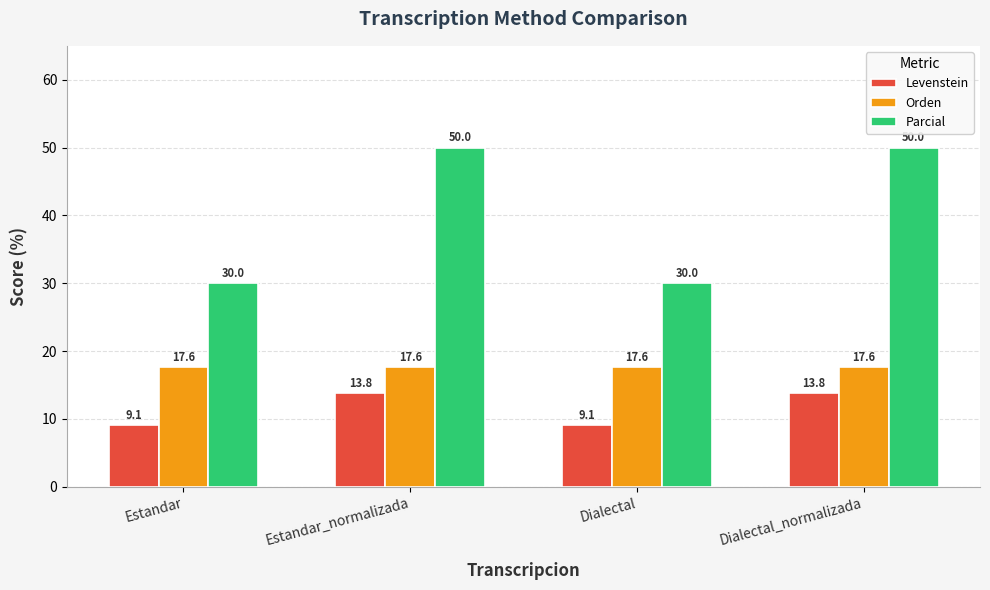

Which series has the largest range (max minus min)?

Parcial